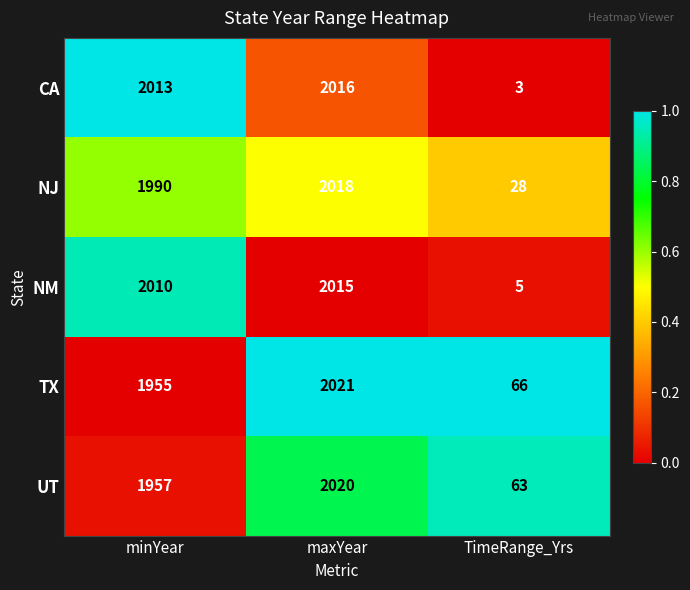

Which series has the largest total across all categories?

TX